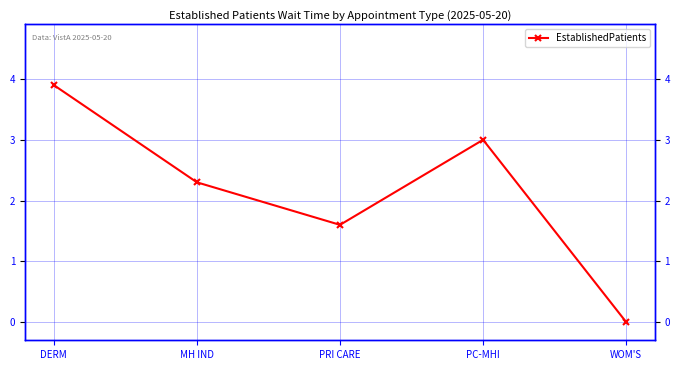

True or false: the data shows 2.6 at PRI CARE.

False